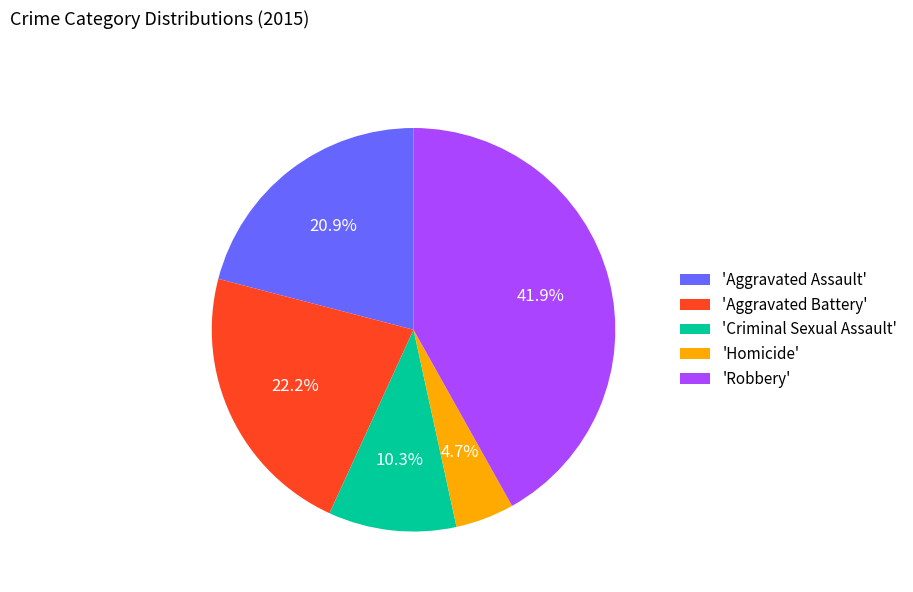

Rank the categories by value from lowest to highest.

'Homicide', 'Criminal Sexual Assault', 'Aggravated Assault', 'Aggravated Battery', 'Robbery'